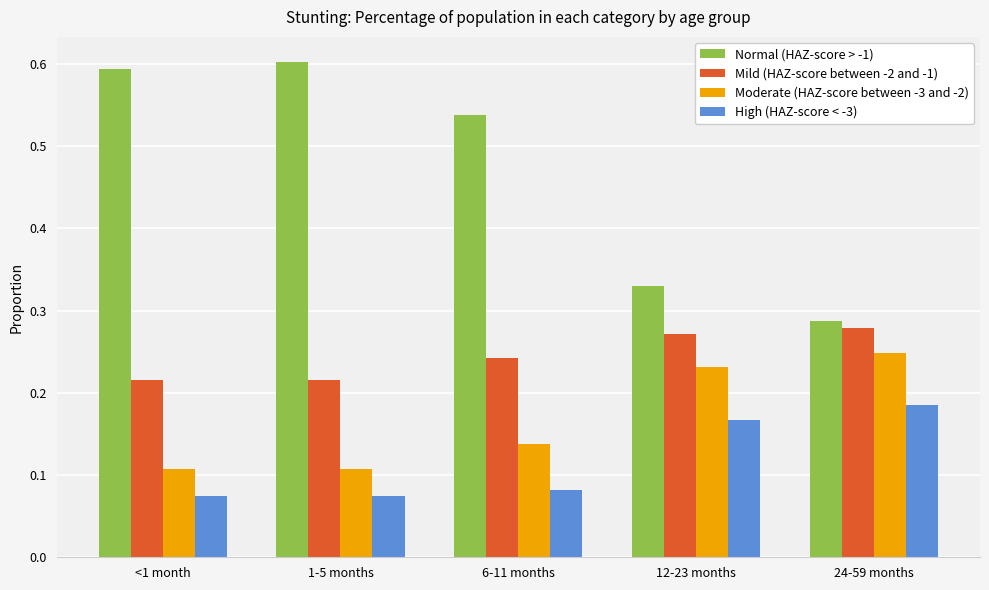

What is the total value across all series at 6-11 months?

1.0